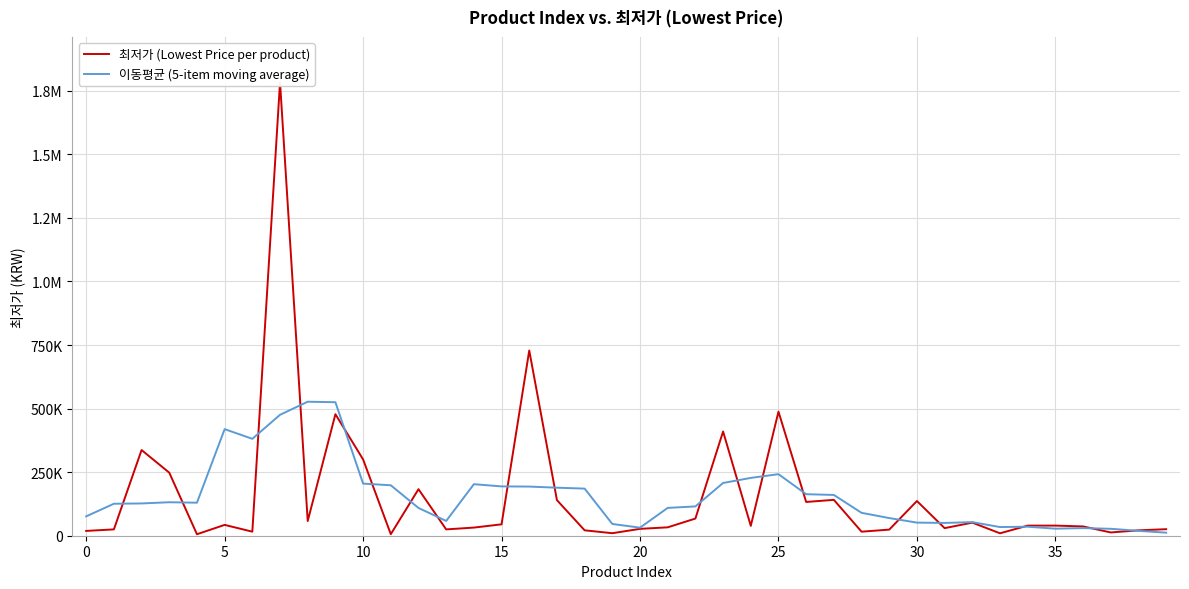

At how many categories does at least one series exceed 194451?

14